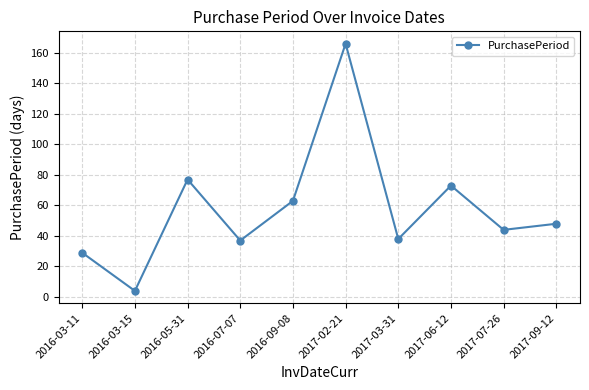

What is the greatest value displayed?

166